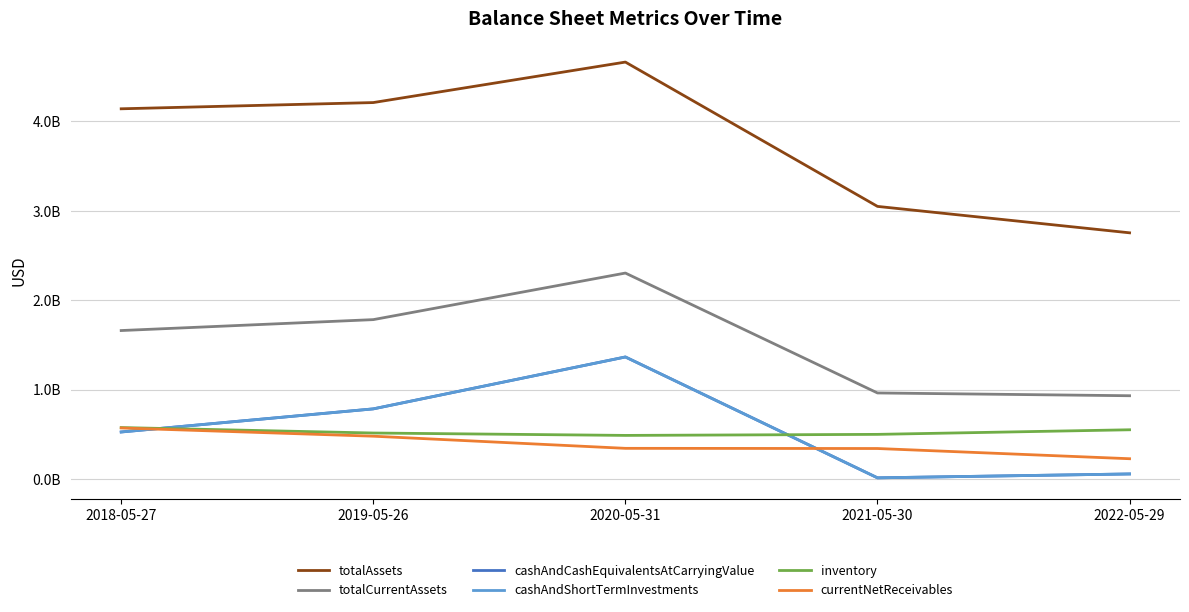

What is the label of the 5th point from the left?

2022-05-29